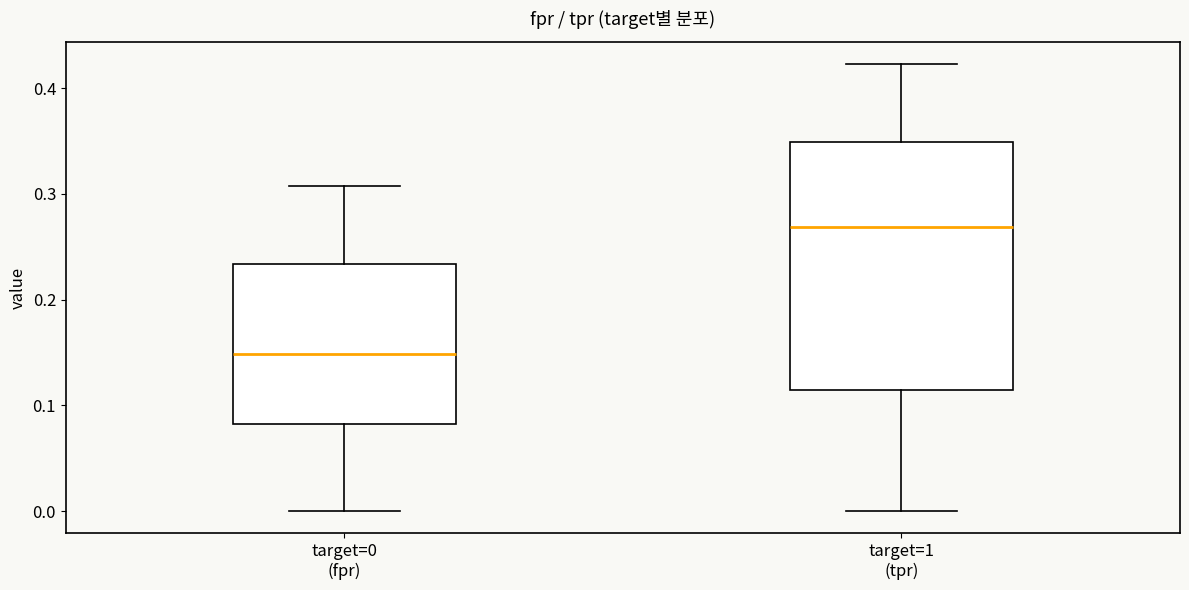

Which box is the tallest, from its lower edge to its upper edge?

target=1 (tpr)